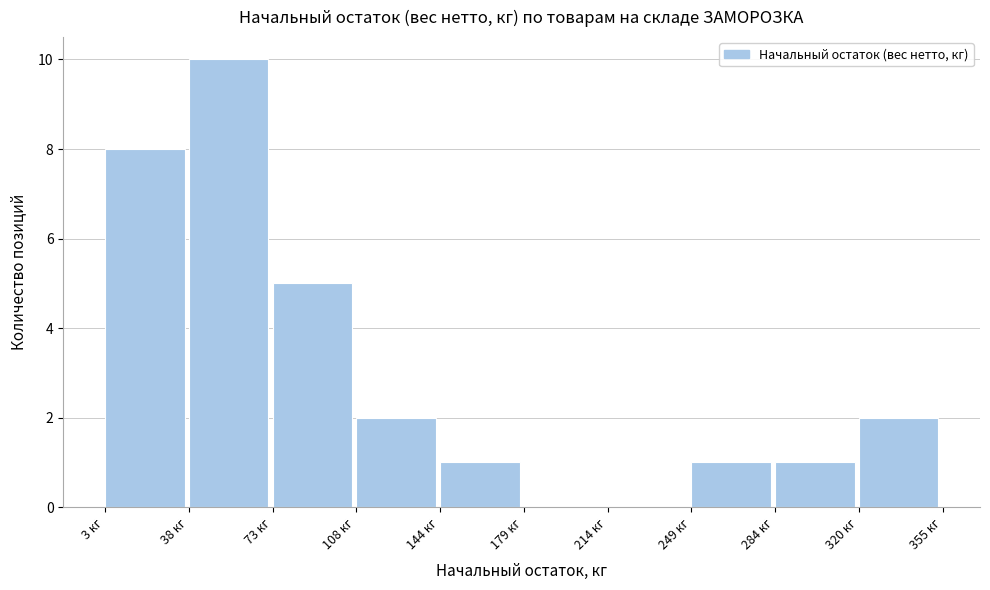

Reading left to right, transcribe this chart: for each bar, give the range it covers on the x-axis and its height. Neither the bar edges nor the heights are printed on the chart, so give them approximately, as read against the axes.

5 to 40: 8
40 to 75: 10
75 to 110: 5
110 to 145: 2
145 to 180: 1
180 to 215: 0
215 to 250: 0
250 to 285: 1
285 to 320: 1
320 to 355: 2